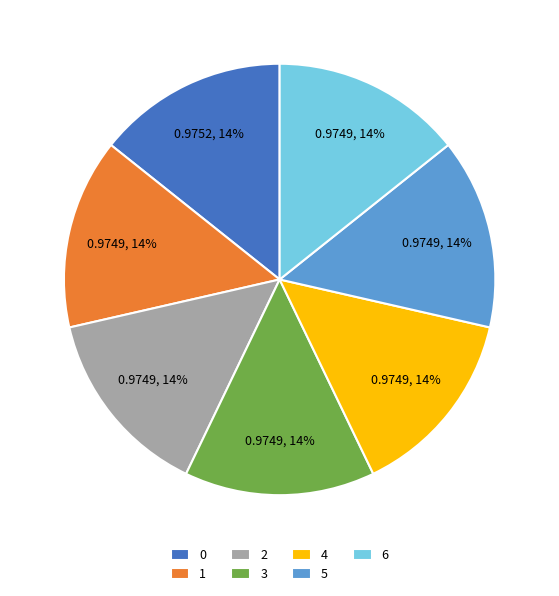

The 1 slice represents 19% of the pie. True or false?

False